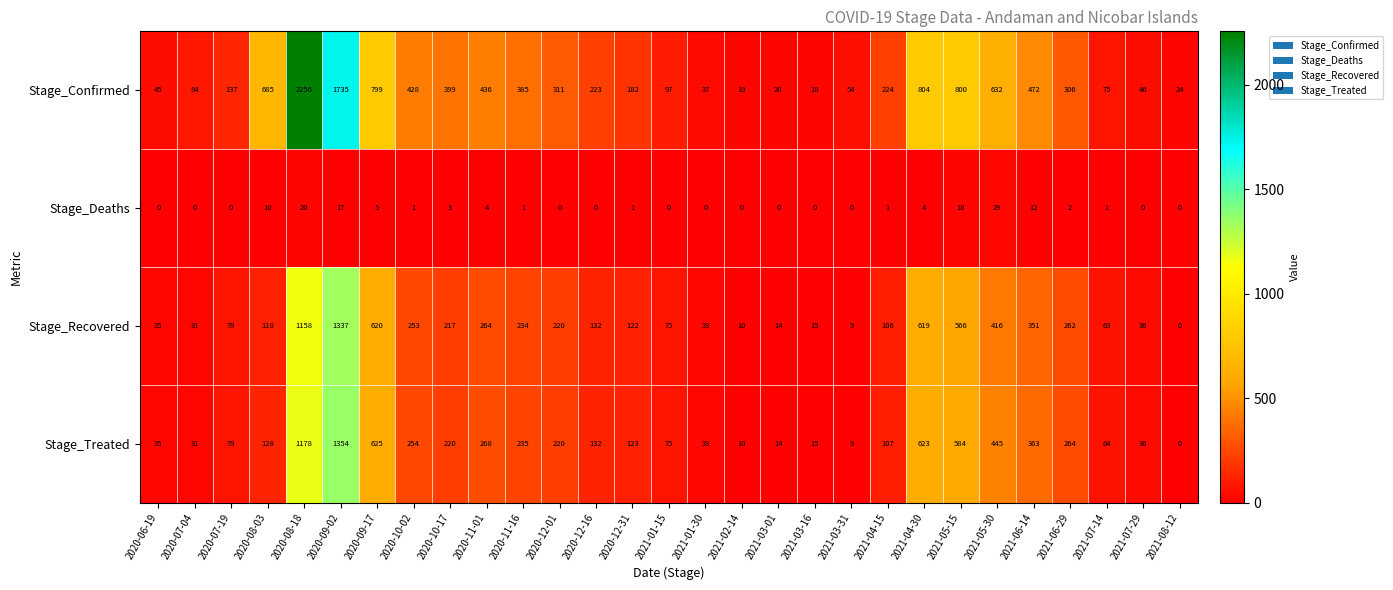

Which series has the largest total across all categories?

Stage_Confirmed